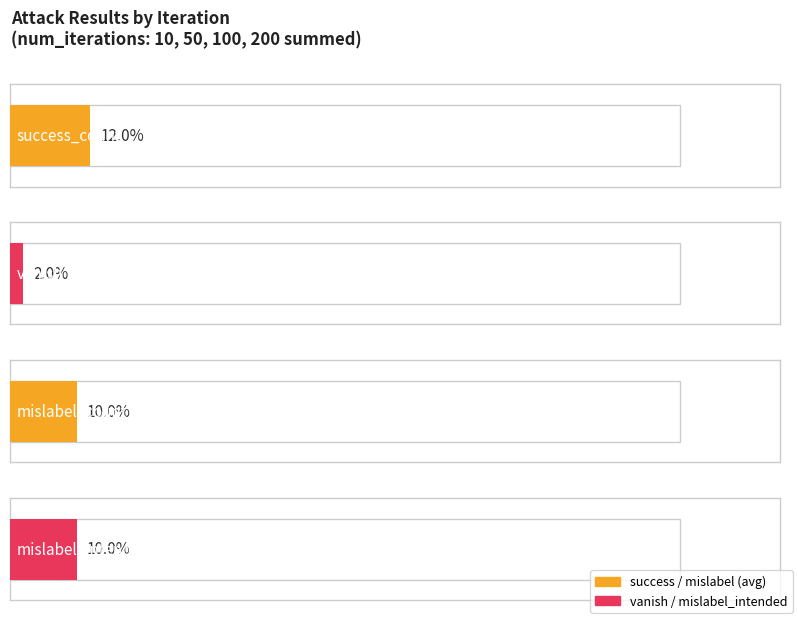

What is the total value across all series at 100?

14